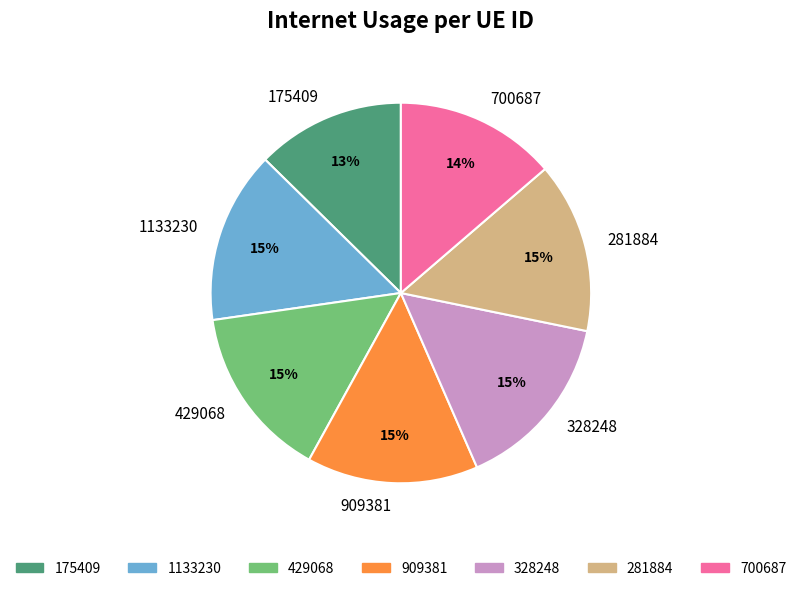

To the nearest percent, what is the combined percentage of 700687 and 909381?

28%